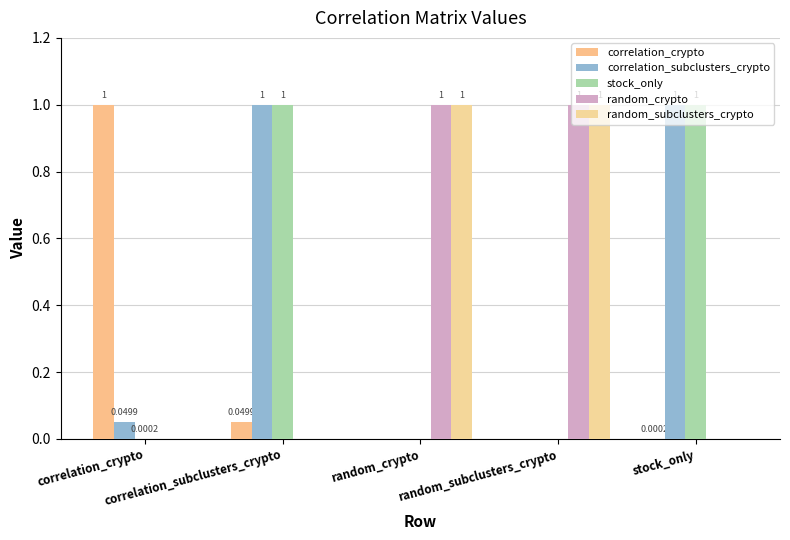

The value of random_crypto at stock_only is 0.5. True or false?

False